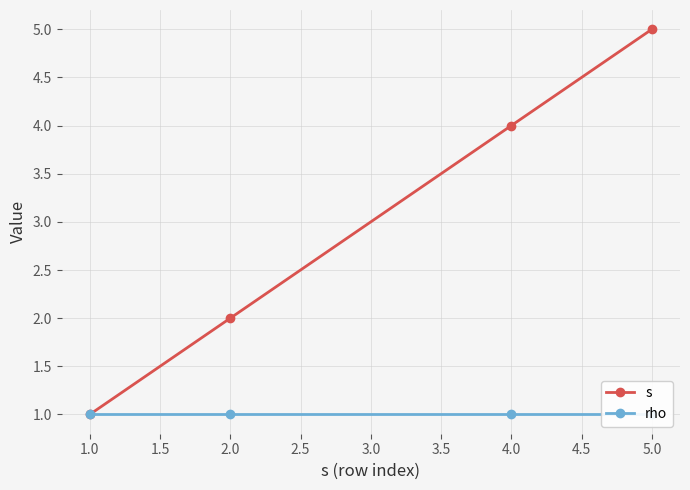

Which category has the lowest value in the s series?

1.0